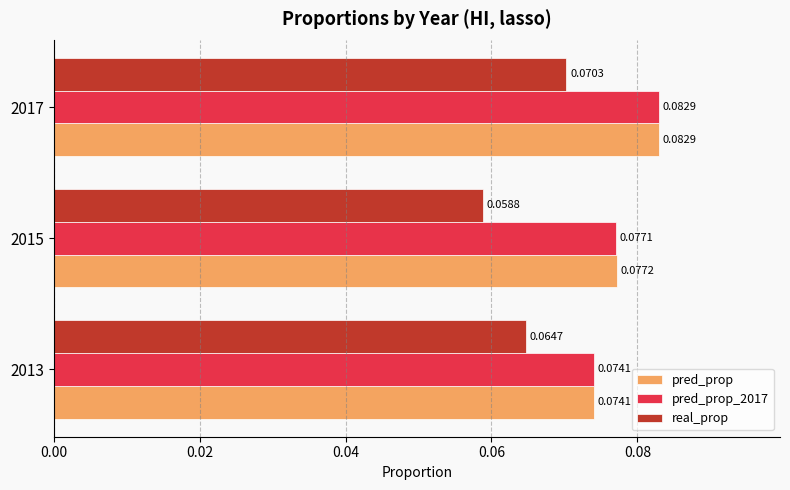

Is the value of pred_prop_2017 at 2015 greater than the value of real_prop at 2017?

Yes